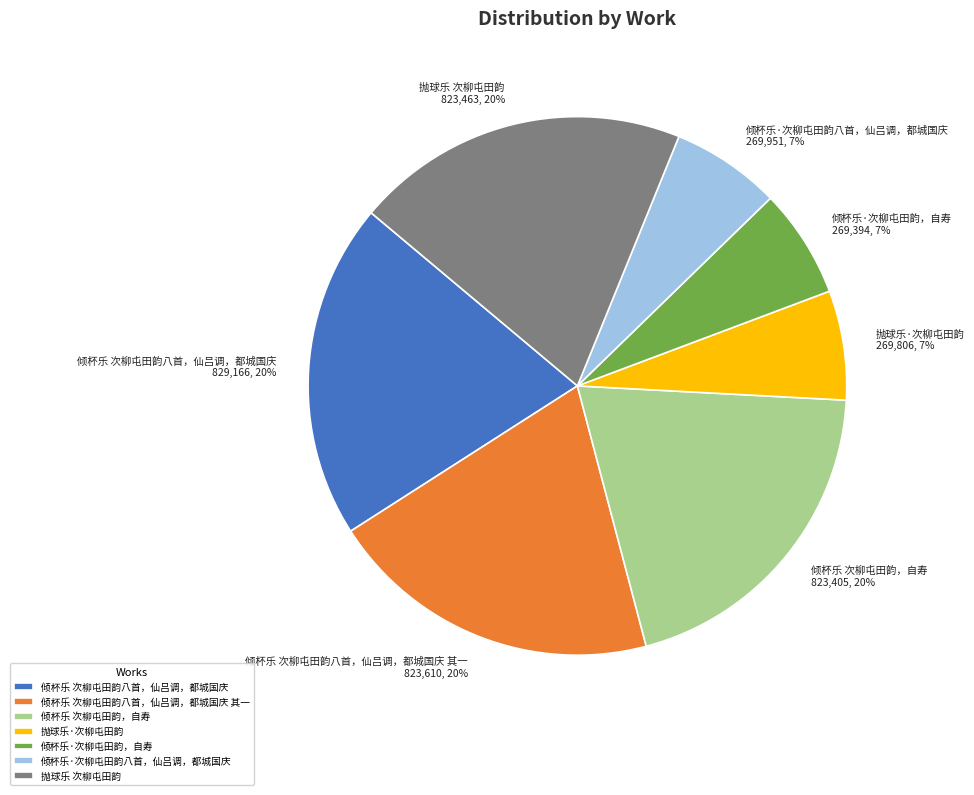

To the nearest percent, what is the average slice percentage?

14%